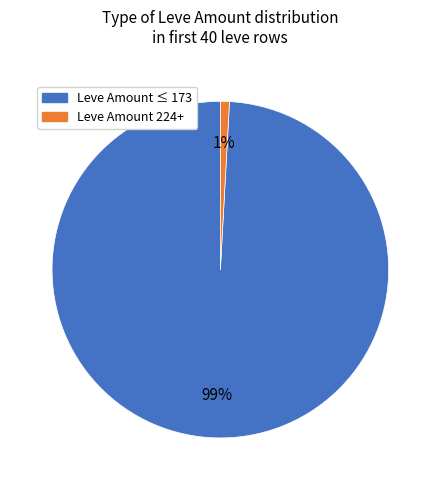

Count the number of slices in the pie.

2